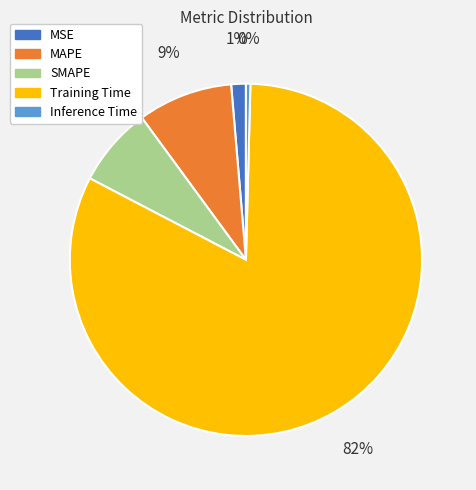

True or false: Inference Time accounts for 0% of the total.

True